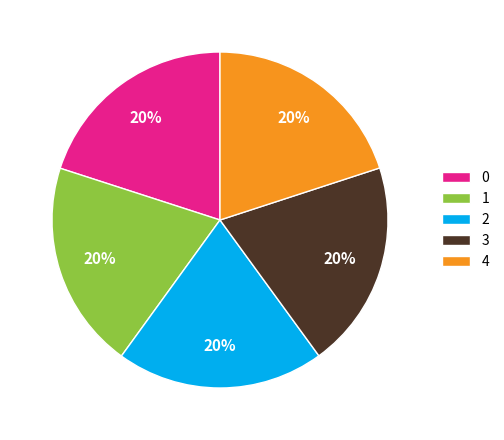

Is 3 the majority of the pie?

No